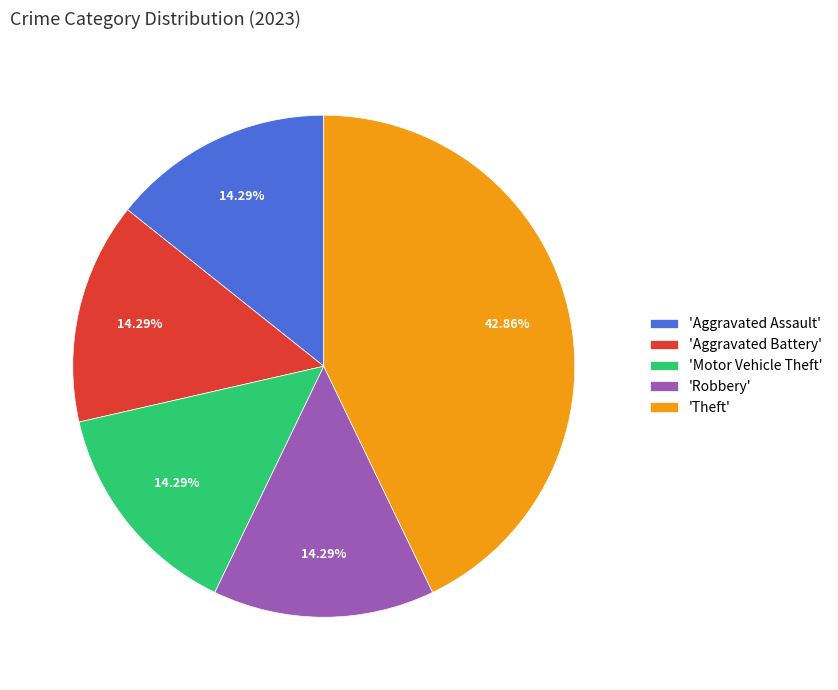

What is the ratio of the value at 'Aggravated Battery' to the value at 'Aggravated Assault'?

1.0